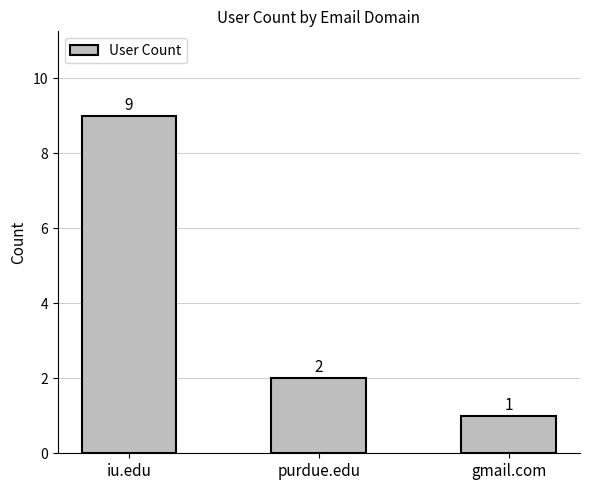

Is it true that the value at purdue.edu is 1?

False